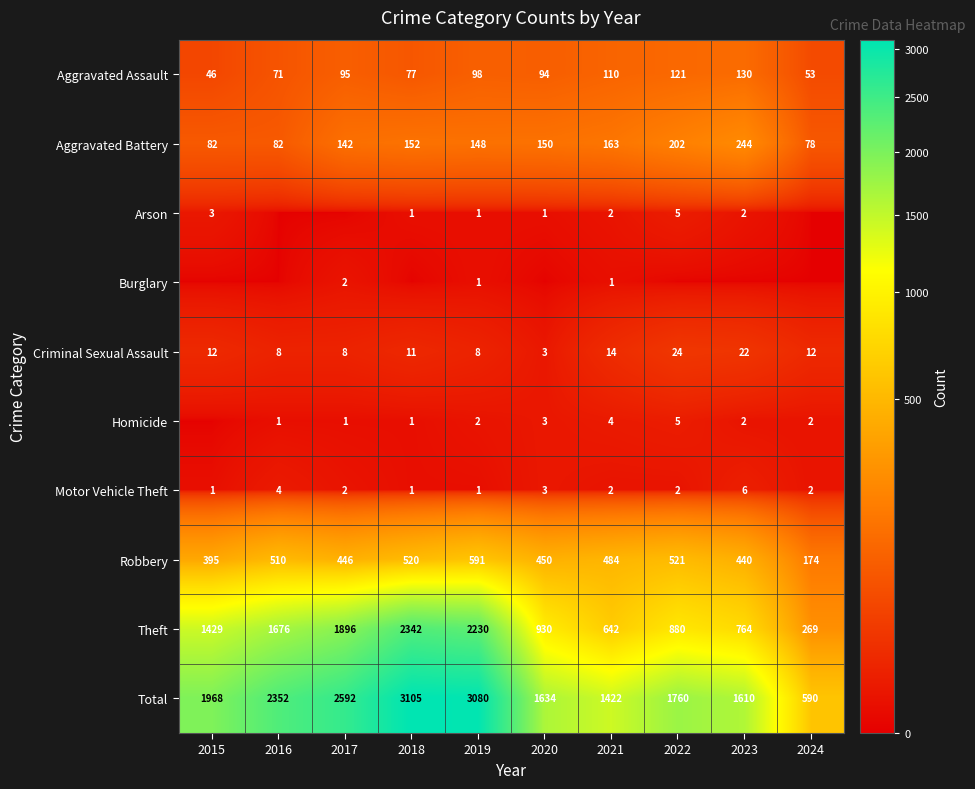

What is the total value across all series at 2015?

3936